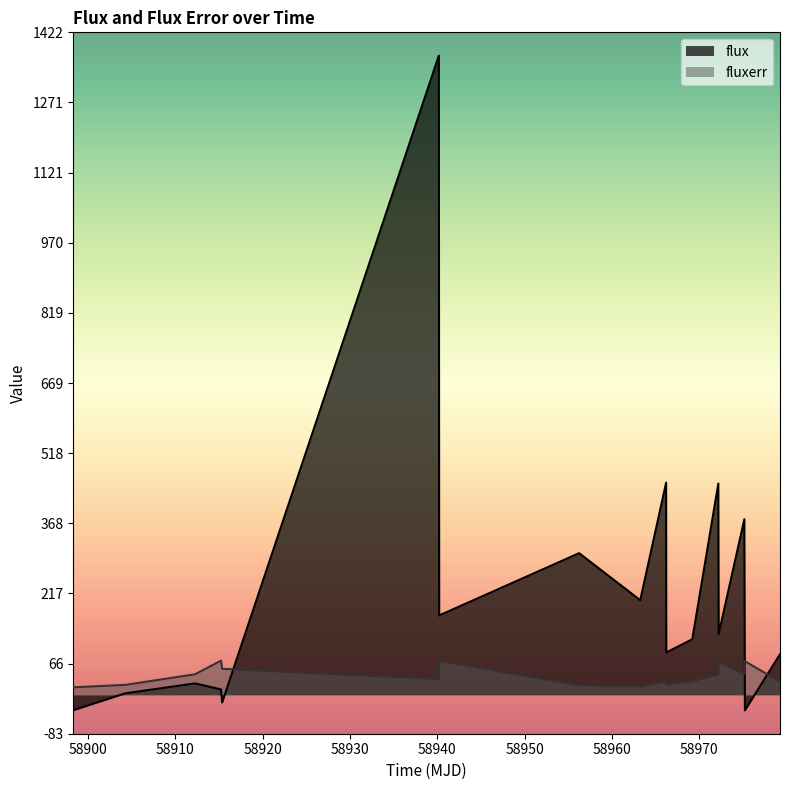

Which series has the largest total across all categories?

flux